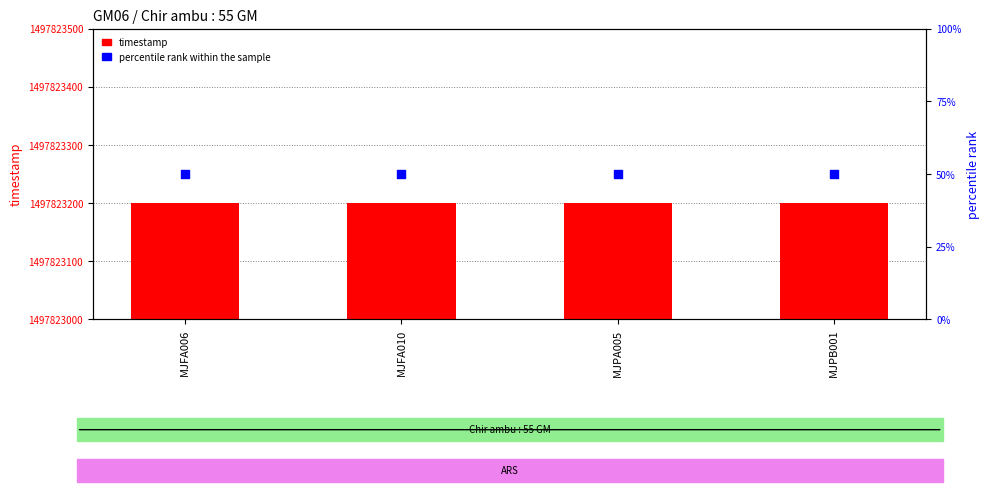

Which series has the largest total across all categories?

timestamp (raw)